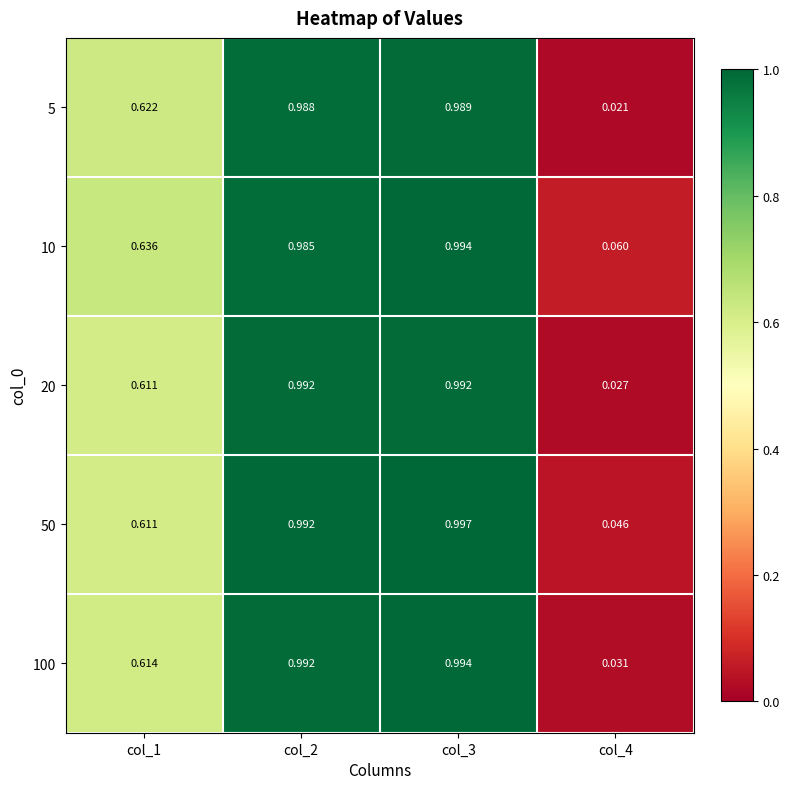

Is the value of 10 at col_3 greater than the value of 5 at col_2?

Yes